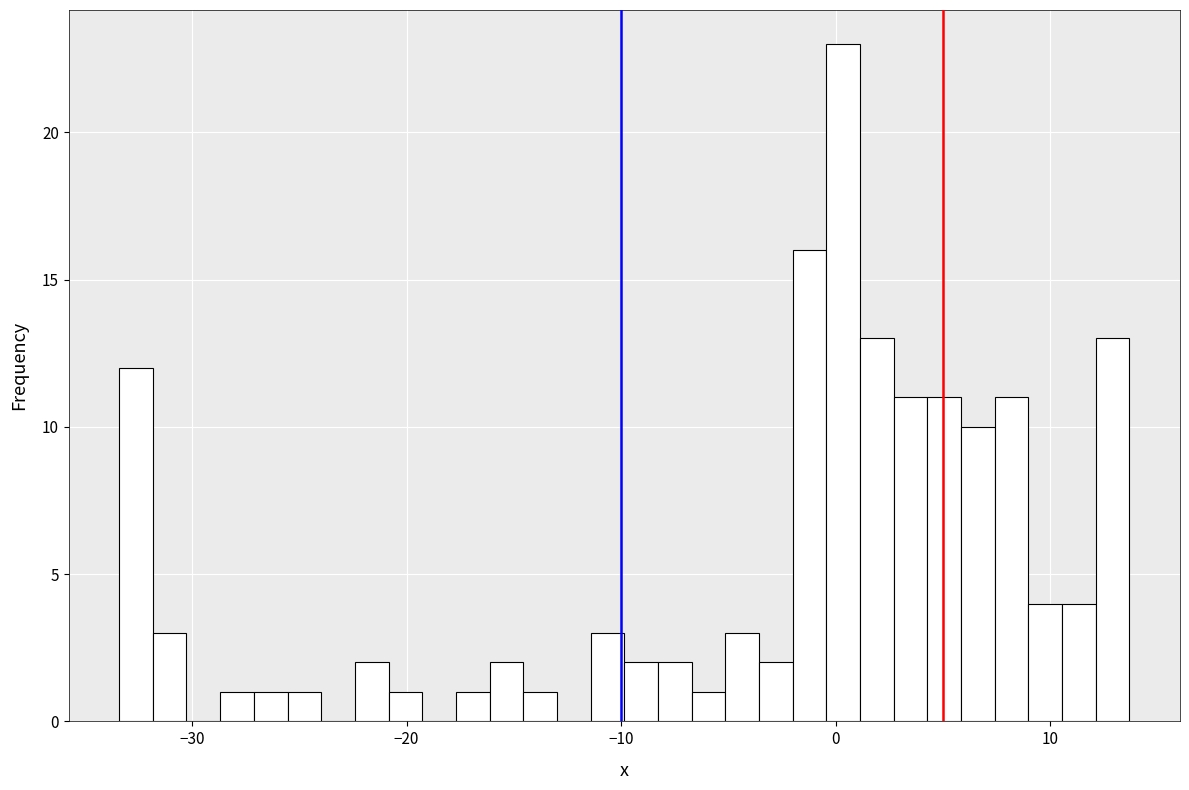

Read against the x-axis, roughly where is the centre of the tallest bar?

0